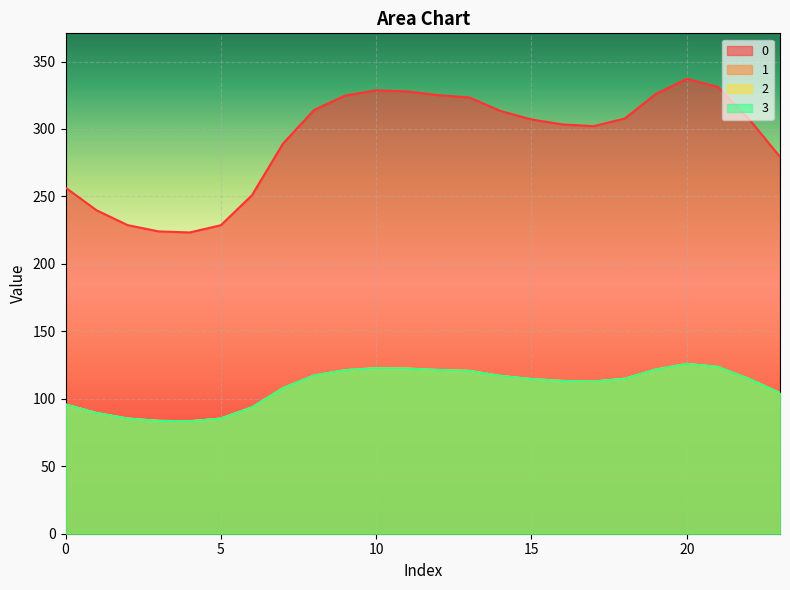

What is the difference between the second highest and second lowest values in the 1 series?

40.0